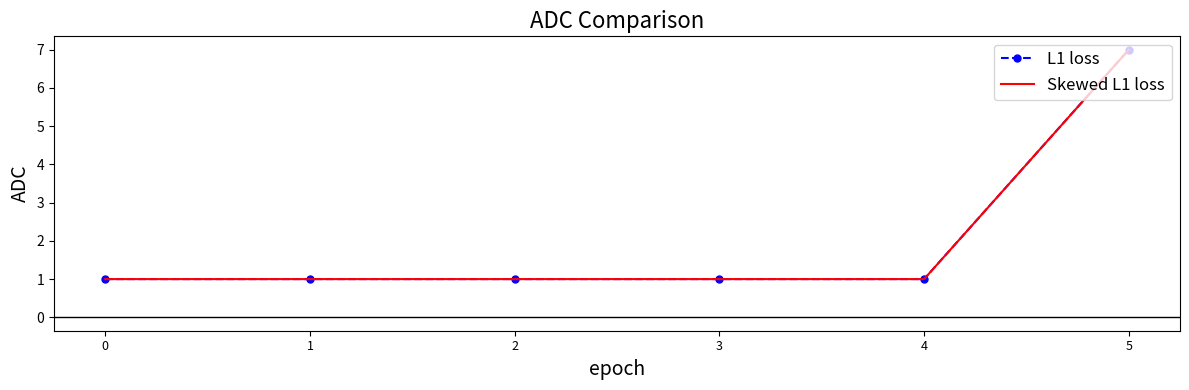

True or false: L1 loss and Skewed L1 loss intersect in this chart.

False